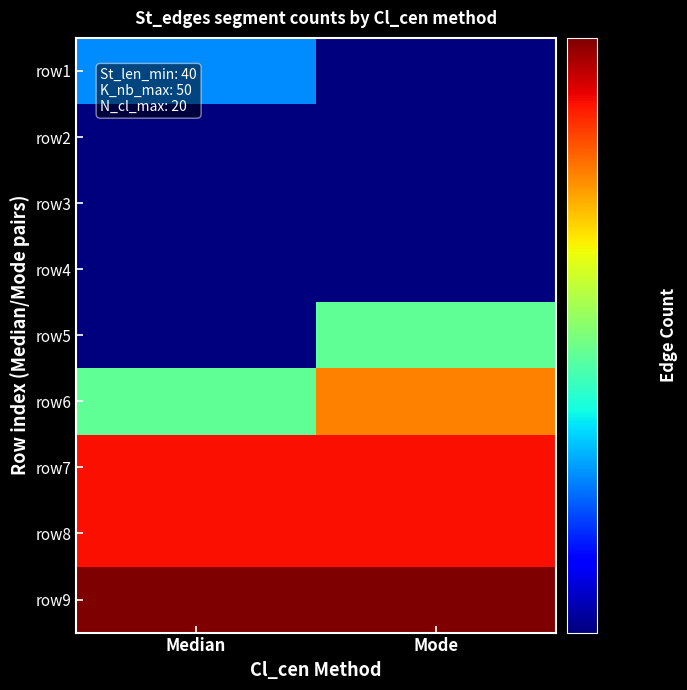

Reading left to right, what are all the values shown in this chart?

row1: Median=4	Mode=3
row2: Median=3	Mode=3
row3: Median=3	Mode=3
row4: Median=3	Mode=3
row5: Median=3	Mode=5
row6: Median=5	Mode=7
row7: Median=8	Mode=8
row8: Median=8	Mode=8
row9: Median=9	Mode=9